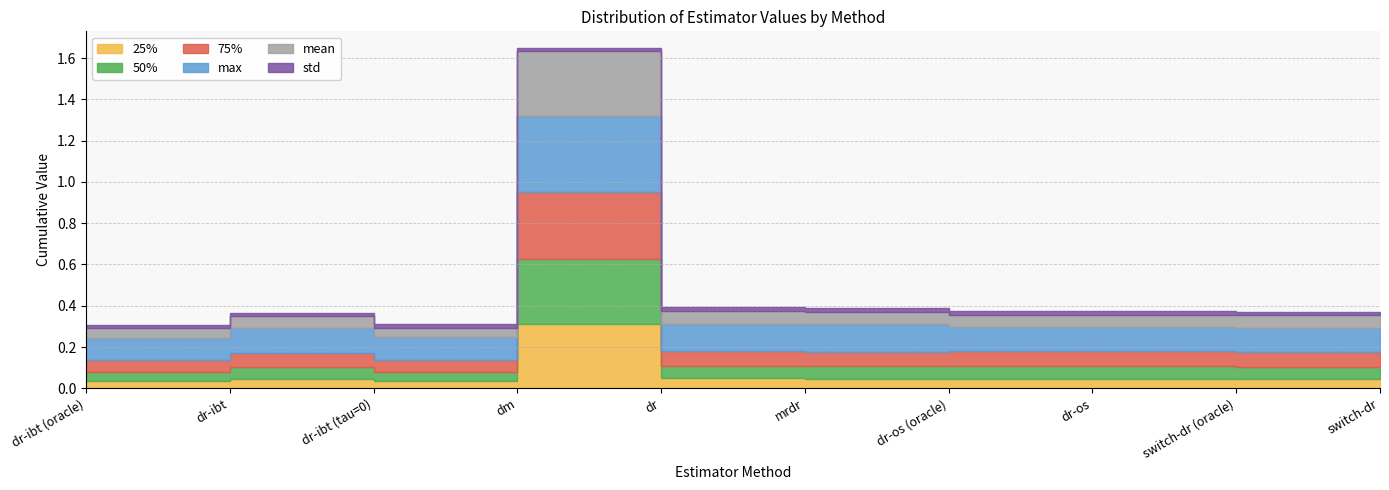

What is the label of the 10th point from the right?

dr-ibt (oracle)